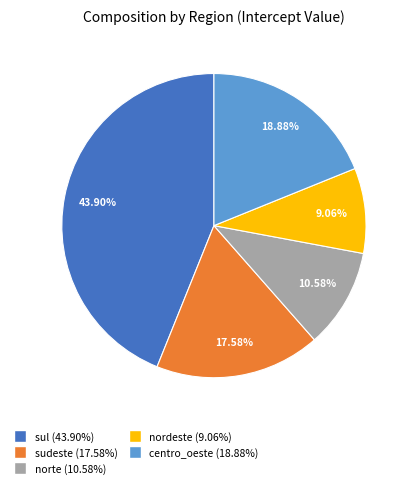

Rank the categories by value from highest to lowest.

sul, centro_oeste, sudeste, norte, nordeste